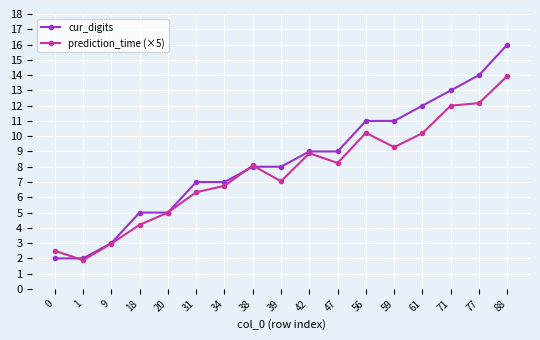

In prediction_time (×5), how many points are higher than both neighbors (excluding endpoints)?

3